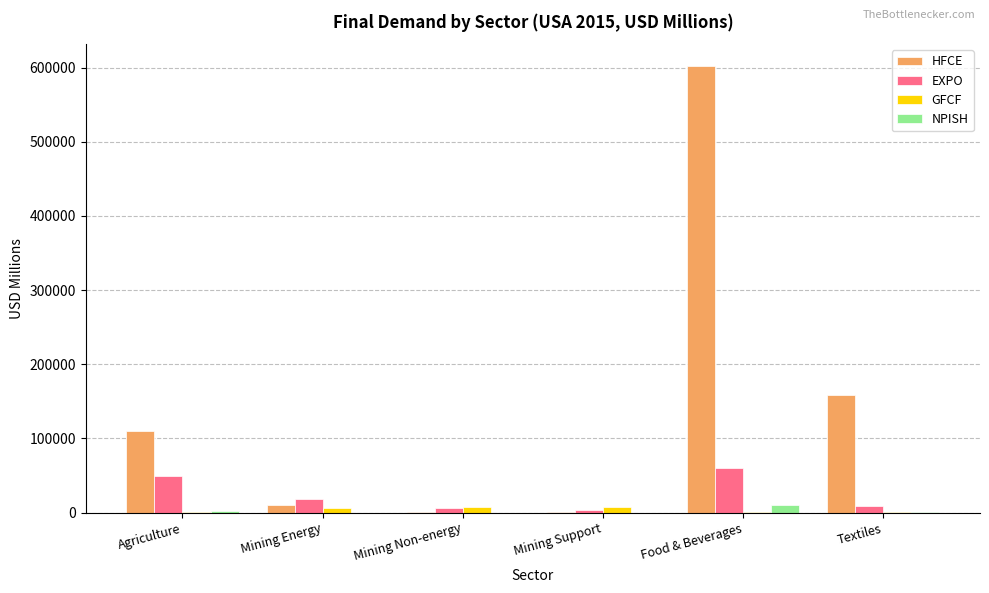

What is the sum of the GFCF values at Mining Support and Mining Energy?

13324.7